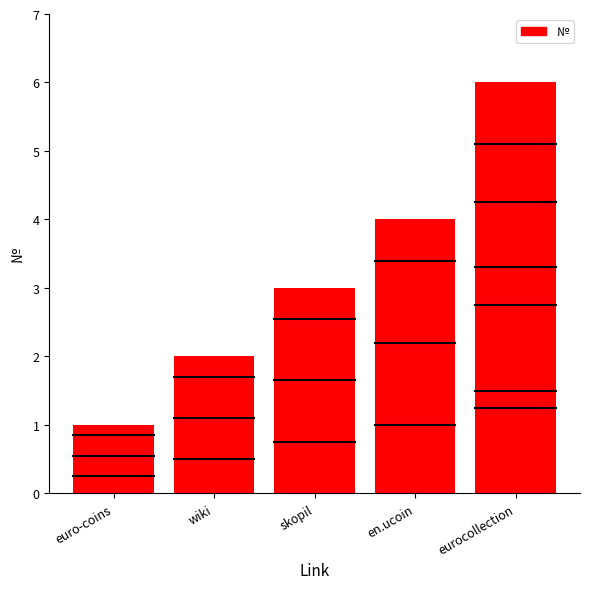

What is the minimum value shown in the chart?

1